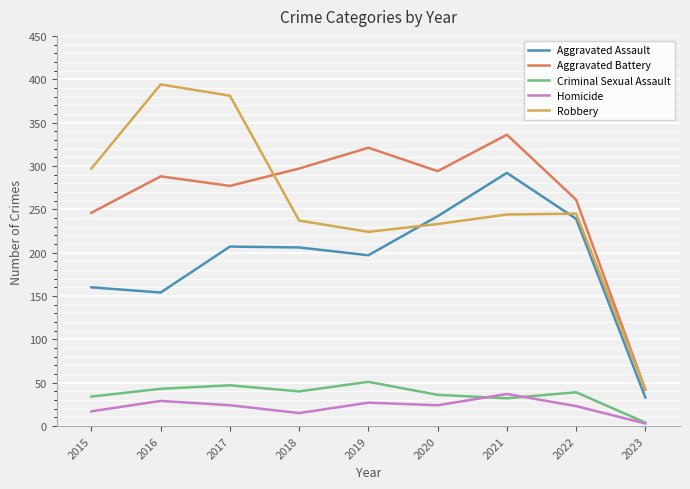

How many values in the Homicide series are below 24?

4